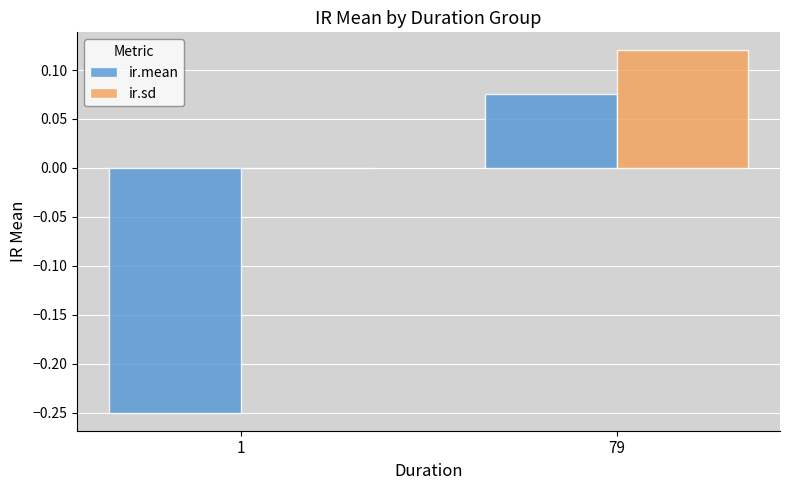

Between 1 and 79, which series saw the biggest shift?

ir.mean